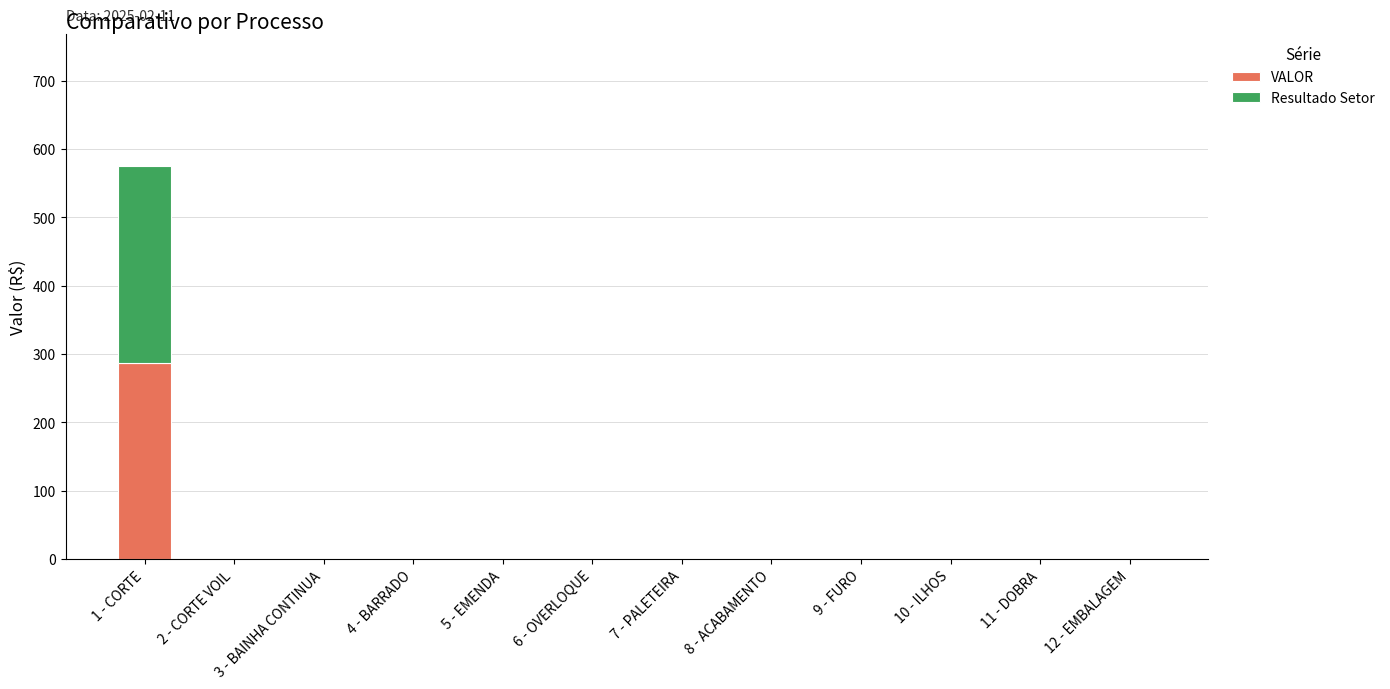

Which category has the highest value in the VALOR series?

1 - CORTE